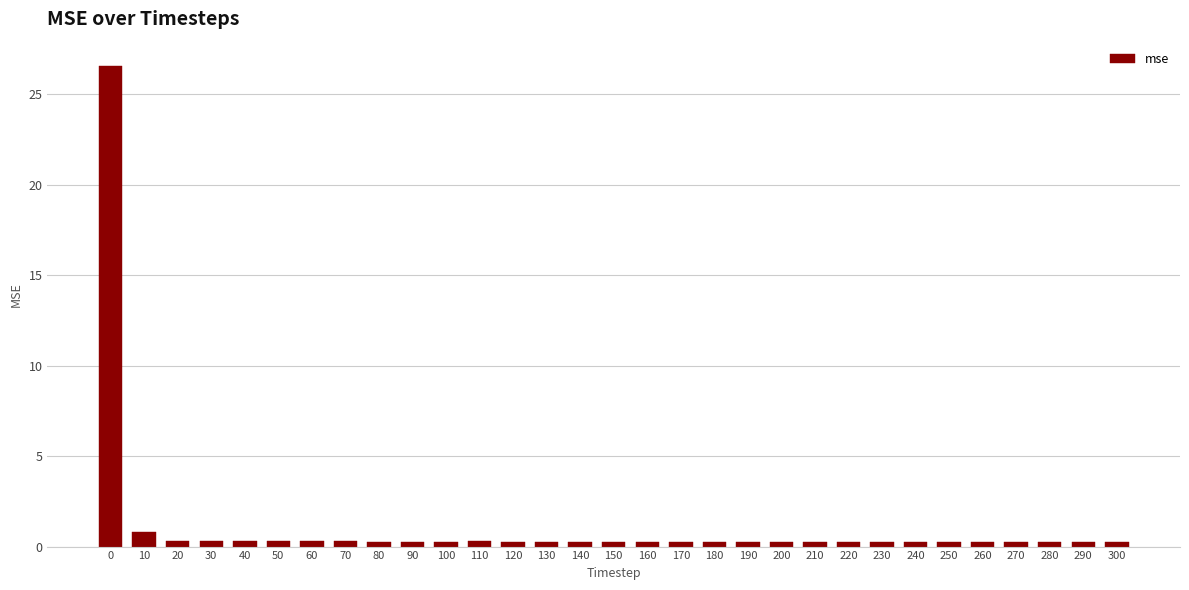

What is the difference between the second highest and second lowest values?

0.6